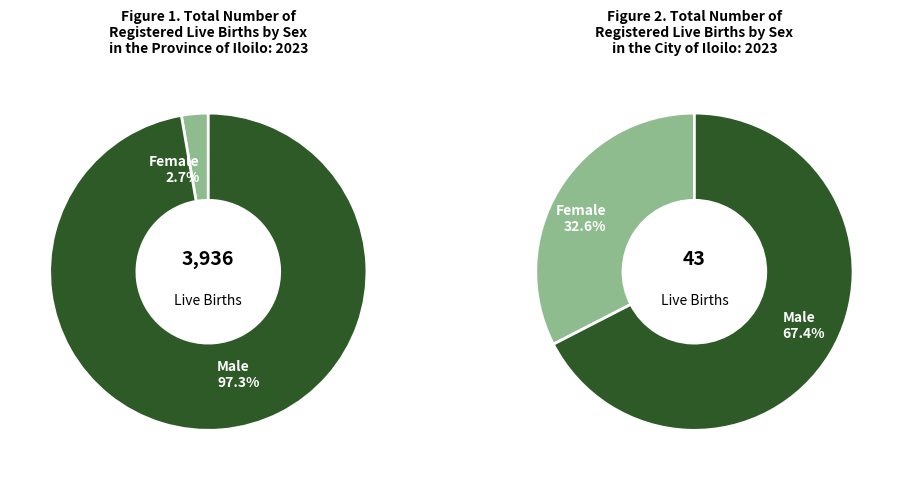

Do 8 and 2 together represent more than half of the pie?

No